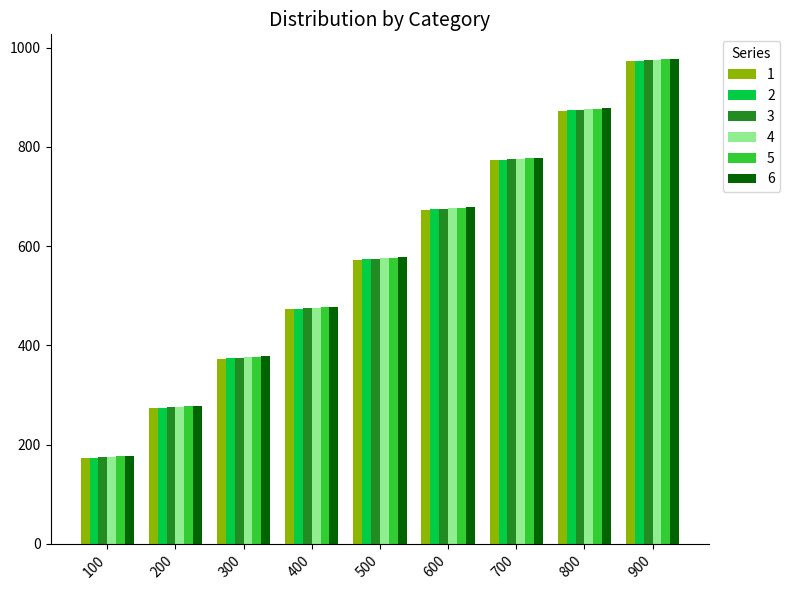

Are the bars grouped side by side (vs. stacked)?

Yes